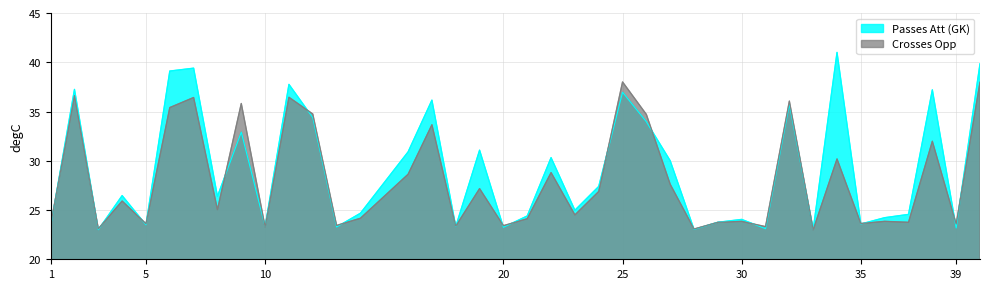

The Passes Att (GK) series shows 8.0 at 10. True or false?

False